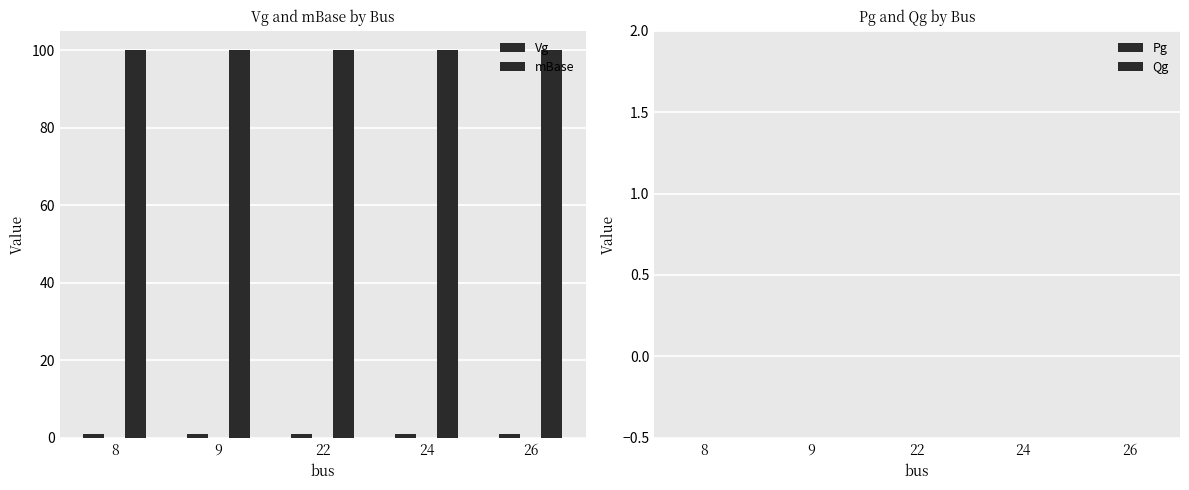

Reading right to left, transcribe all the data shown in this chart.

Vg: 26=1	24=1	22=1	9=1	8=1
mBase: 26=100	24=100	22=100	9=100	8=100
Pg: 26=0	24=0	22=0	9=0	8=0
Qg: 26=0	24=0	22=0	9=0	8=0